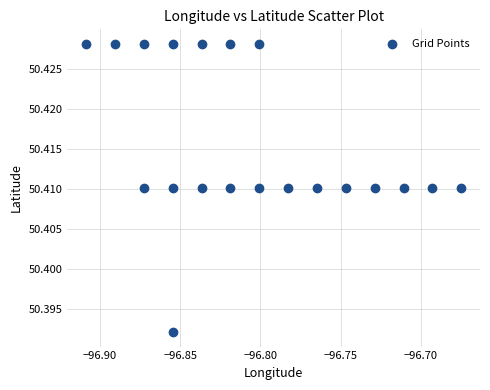

How many points are shown in the scatter plot?

20